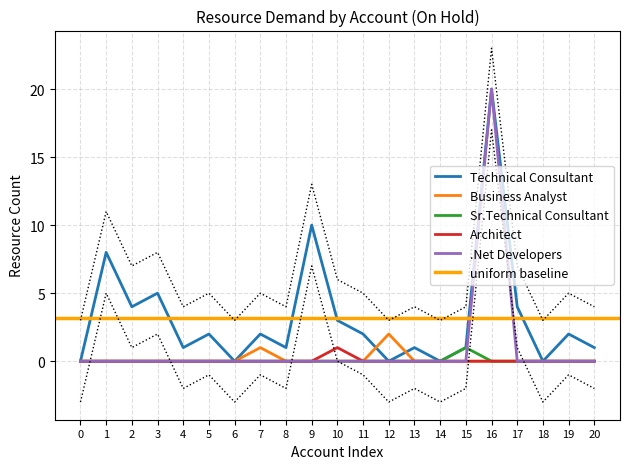

Is it true that Architect equals 1 at 11?

False